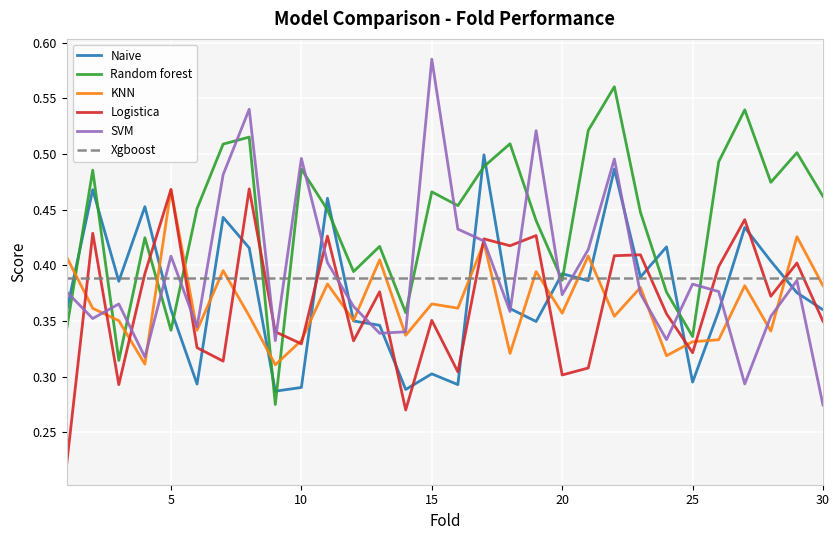

In Naive, how many points are lower than both neighbors (excluding endpoints)?

9